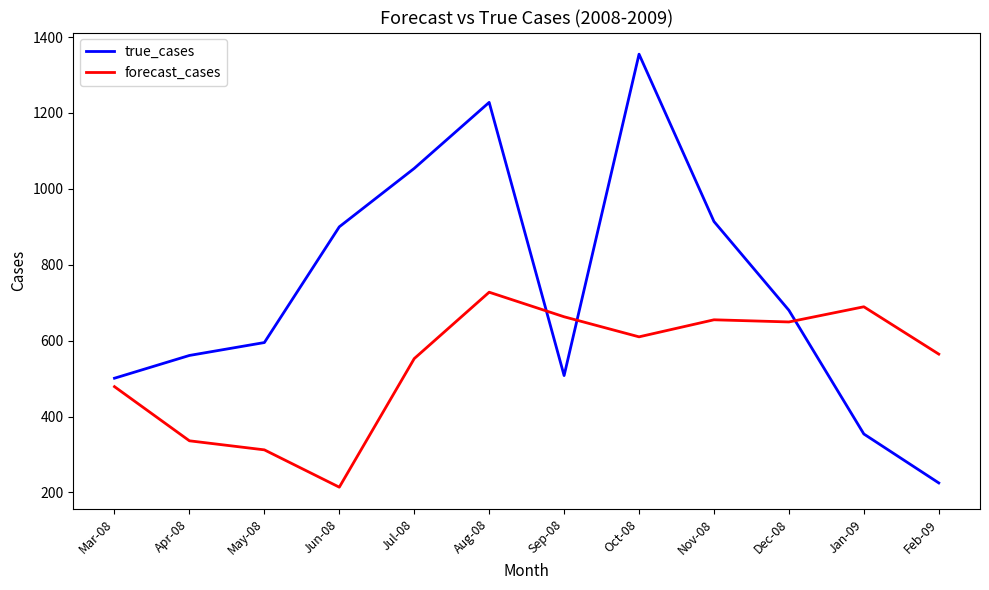

How many times do true_cases and forecast_cases cross each other?

3